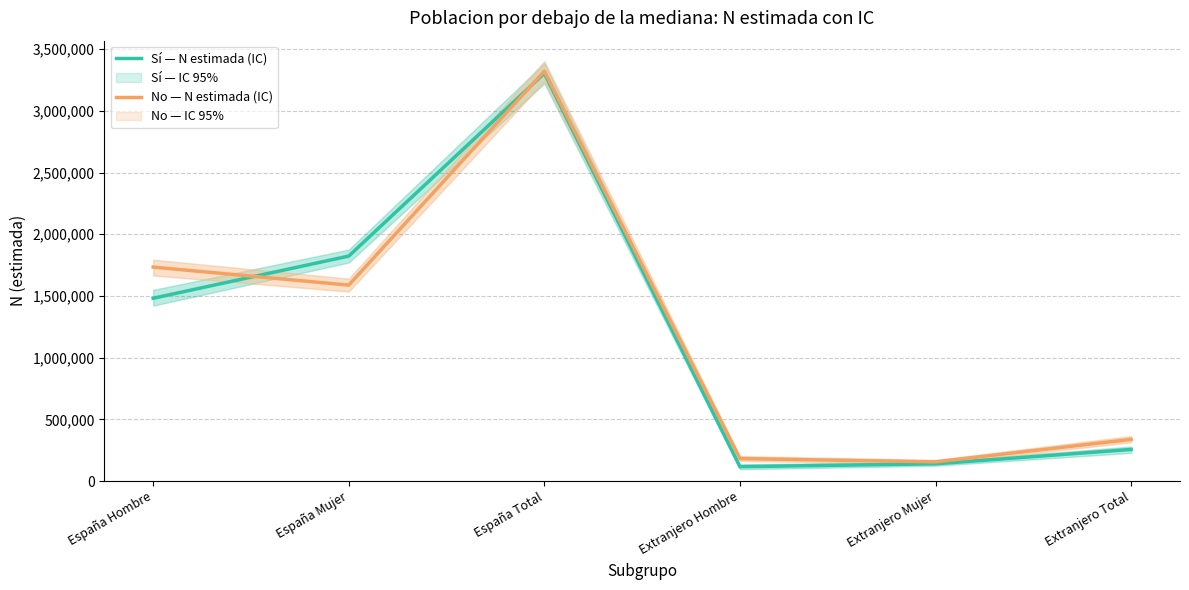

What is the maximum value for No — N estimada (IC)?

3321086